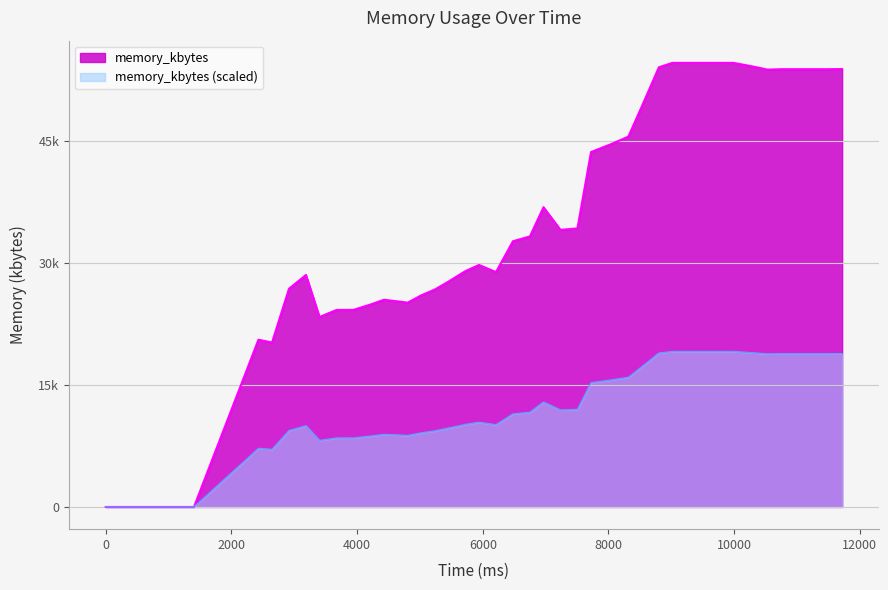

How many positive values are there?

38